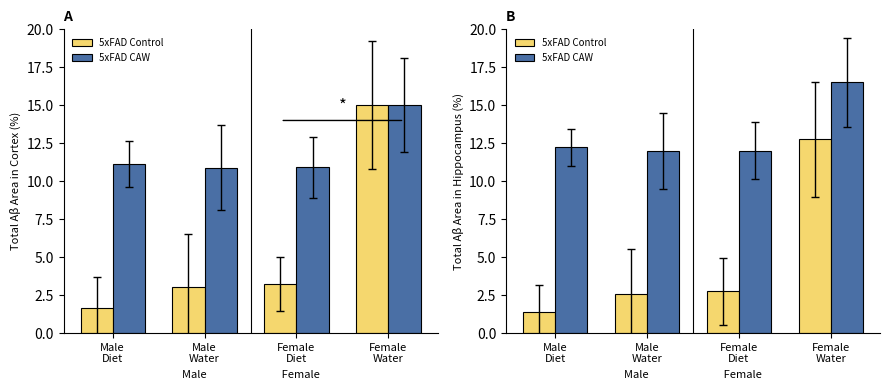

The value of 5xFAD Control at Male
Diet is 2.4. True or false?

False